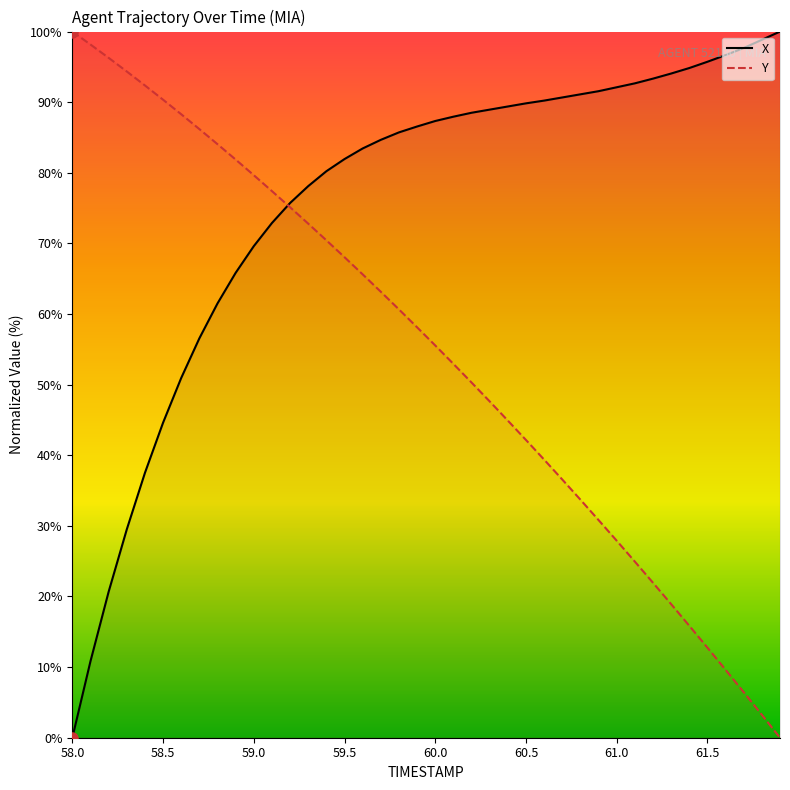

List the series in order of their overall mean, lowest first.

Y, X